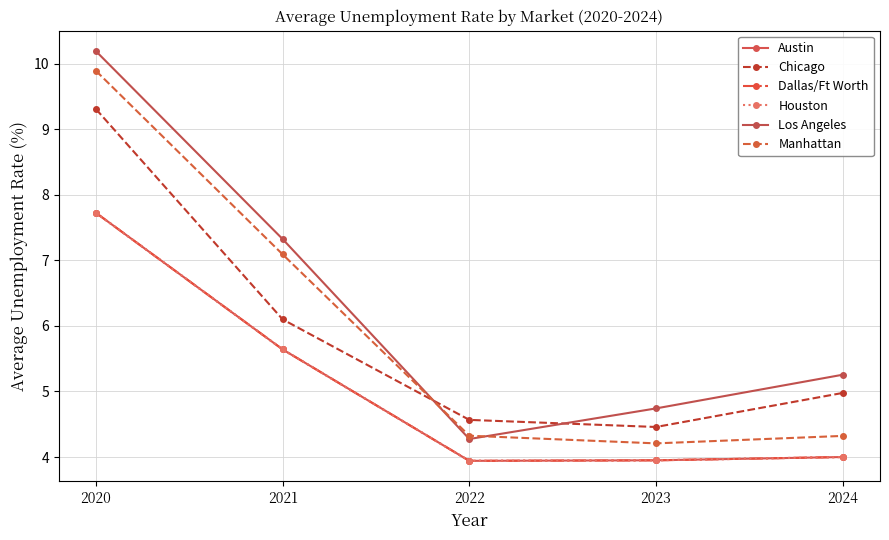

Reading right to left, what are all the values shown in this chart?

Austin: 4.0	4.0	3.9	5.6	7.7
Chicago: 5.0	4.5	4.6	6.1	9.3
Dallas/Ft Worth: 4.0	4.0	3.9	5.6	7.7
Houston: 4.0	4.0	3.9	5.6	7.7
Los Angeles: 5.3	4.7	4.3	7.3	10.2
Manhattan: 4.3	4.2	4.3	7.1	9.9